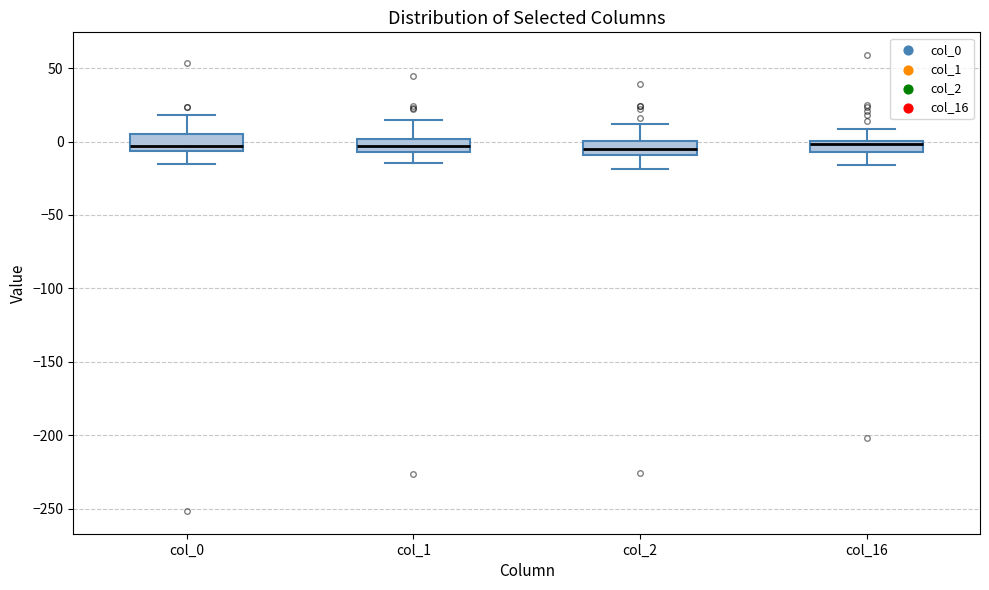

Reading left to right, read every box against the y-axis: the position of its median line, the range the box covers, and the ends of its whiskers. The values are not printed on the chart, so give them approximately, as read against the axis.

col_0: median -5 (just above the box's lower edge), box -5 to 5, whiskers -15 to 20
col_1: median -5 (inside the box), box -5 to 0, whiskers -15 to 15
col_2: median -5, box -10 to 0, whiskers -20 to 10
col_16: median 0 (just below the box's upper edge), box -5 to 0, whiskers -15 to 10